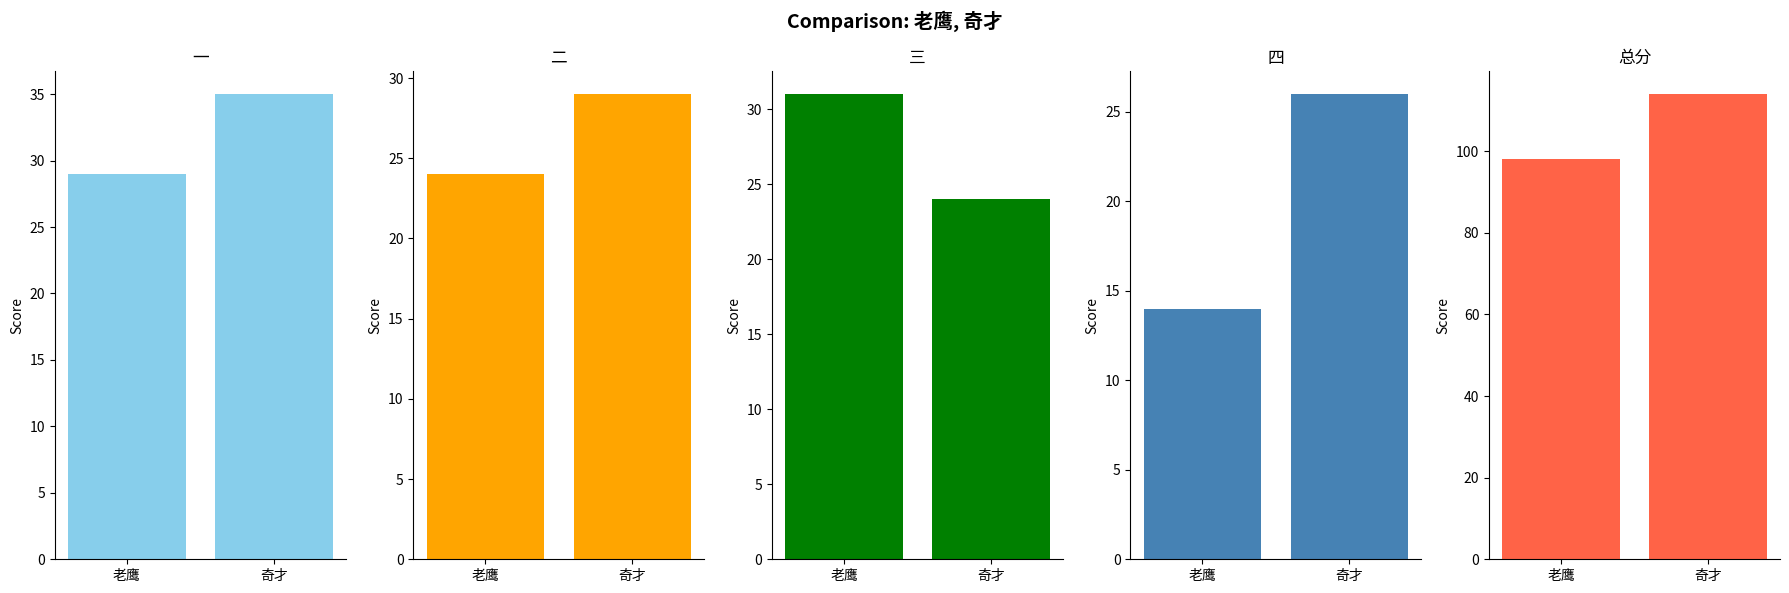

Which series has the largest total across all categories?

总分